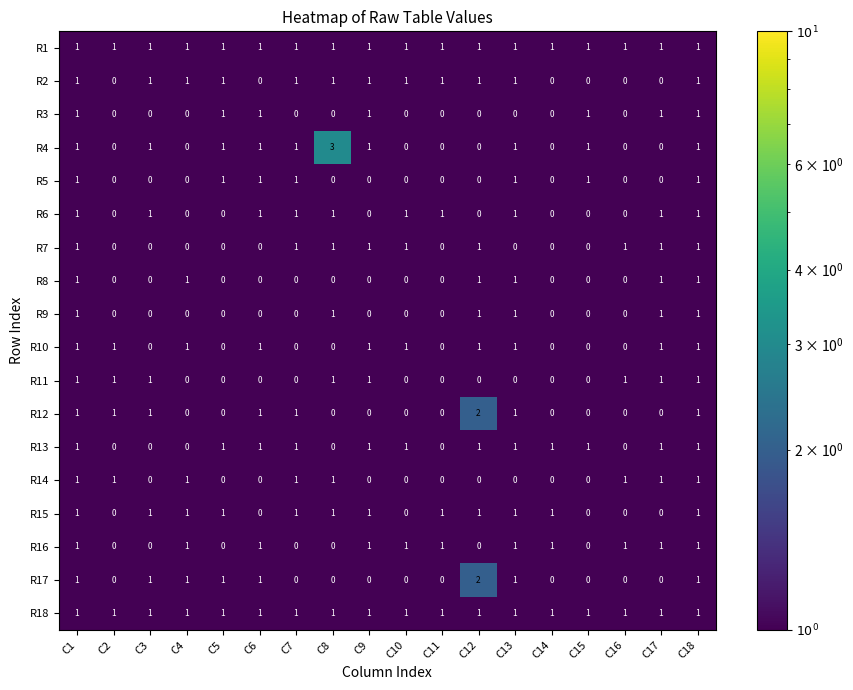

The value of R10 at C13 is 2. True or false?

False